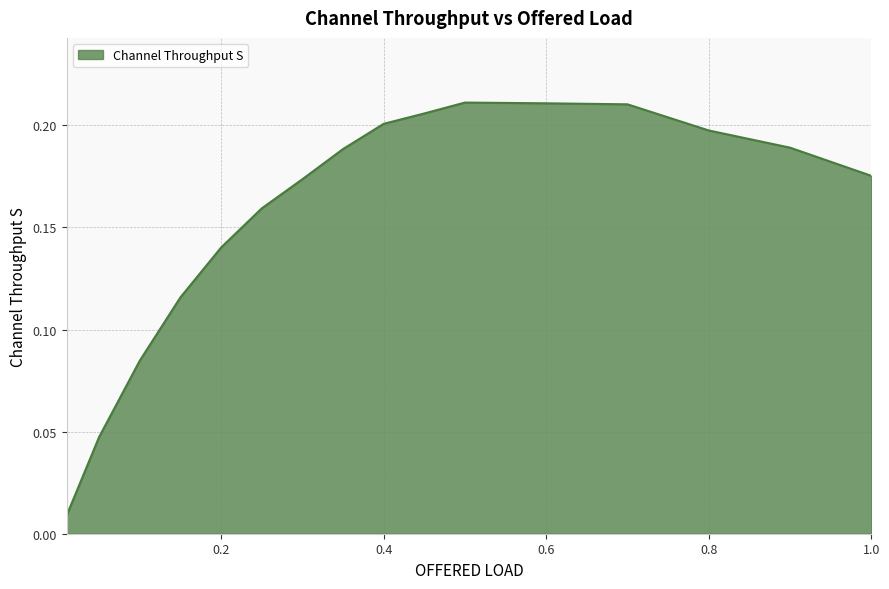

Reading left to right, extract all data points from this chart.

0.0	0.0	0.1	0.1	0.1	0.2	0.2	0.2	0.2	0.2	0.2	0.2	0.2	0.2	0.2	0.2